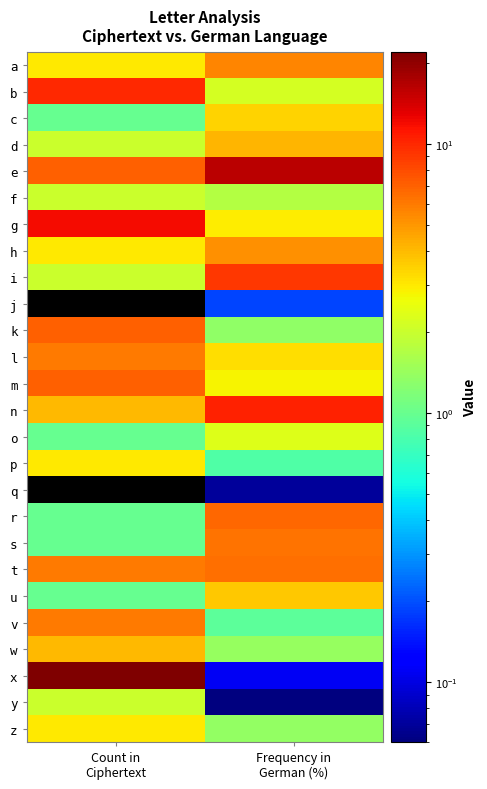

Reading left to right, transcribe all the data shown in this chart.

a: Count in
Ciphertext=3.0	Frequency in
German (%)=5.6
b: Count in
Ciphertext=10.0	Frequency in
German (%)=2.2
c: Count in
Ciphertext=1.0	Frequency in
German (%)=3.4
d: Count in
Ciphertext=2.0	Frequency in
German (%)=4.2
e: Count in
Ciphertext=7.0	Frequency in
German (%)=16.1
f: Count in
Ciphertext=2.0	Frequency in
German (%)=1.7
g: Count in
Ciphertext=12.0	Frequency in
German (%)=2.9
h: Count in
Ciphertext=3.0	Frequency in
German (%)=5.2
i: Count in
Ciphertext=2.0	Frequency in
German (%)=9.1
j: Count in
Ciphertext=0.0	Frequency in
German (%)=0.2
k: Count in
Ciphertext=7.0	Frequency in
German (%)=1.3
l: Count in
Ciphertext=6.0	Frequency in
German (%)=3.2
m: Count in
Ciphertext=7.0	Frequency in
German (%)=2.8
n: Count in
Ciphertext=4.0	Frequency in
German (%)=10.3
o: Count in
Ciphertext=1.0	Frequency in
German (%)=2.3
p: Count in
Ciphertext=3.0	Frequency in
German (%)=0.8
q: Count in
Ciphertext=0.0	Frequency in
German (%)=0.1
r: Count in
Ciphertext=1.0	Frequency in
German (%)=6.7
s: Count in
Ciphertext=1.0	Frequency in
German (%)=6.2
t: Count in
Ciphertext=6.0	Frequency in
German (%)=6.3
u: Count in
Ciphertext=1.0	Frequency in
German (%)=3.7
v: Count in
Ciphertext=6.0	Frequency in
German (%)=0.9
w: Count in
Ciphertext=4.0	Frequency in
German (%)=1.4
x: Count in
Ciphertext=22.0	Frequency in
German (%)=0.1
y: Count in
Ciphertext=2.0	Frequency in
German (%)=0.1
z: Count in
Ciphertext=3.0	Frequency in
German (%)=1.4